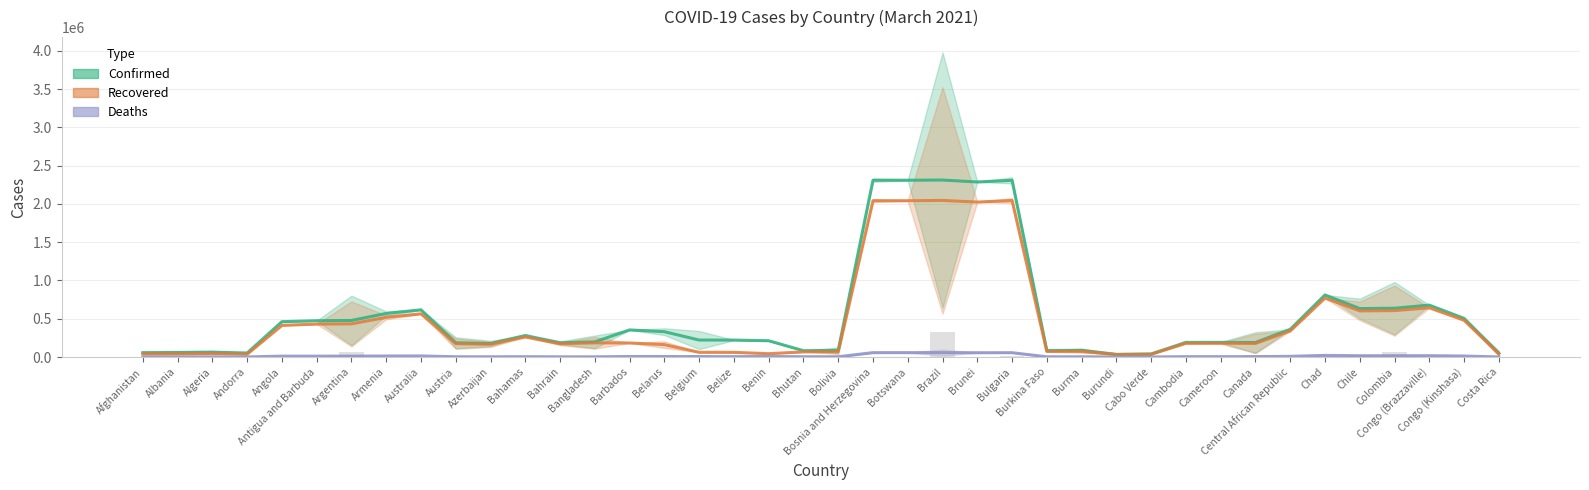

What is the difference between the maximum and second lowest values in the Deaths series?

56457.0